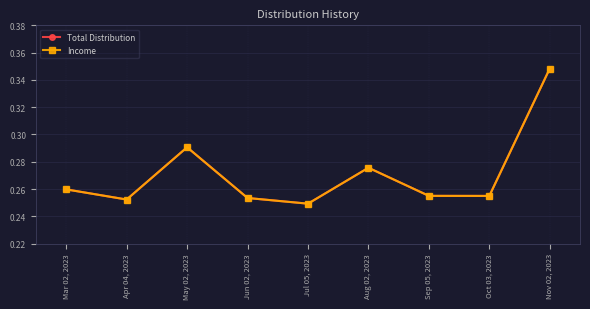

Reading right to left, transcribe all the data shown in this chart.

Total Distribution: Nov 02, 2023=0.3	Oct 03, 2023=0.3	Sep 05, 2023=0.3	Aug 02, 2023=0.3	Jul 05, 2023=0.2	Jun 02, 2023=0.3	May 02, 2023=0.3	Apr 04, 2023=0.3	Mar 02, 2023=0.3
Income: Nov 02, 2023=0.3	Oct 03, 2023=0.3	Sep 05, 2023=0.3	Aug 02, 2023=0.3	Jul 05, 2023=0.2	Jun 02, 2023=0.3	May 02, 2023=0.3	Apr 04, 2023=0.3	Mar 02, 2023=0.3